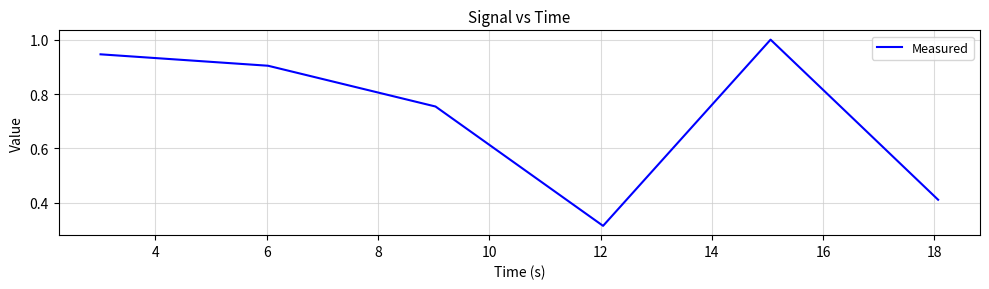

What is the difference between the second highest and second lowest values?

0.5